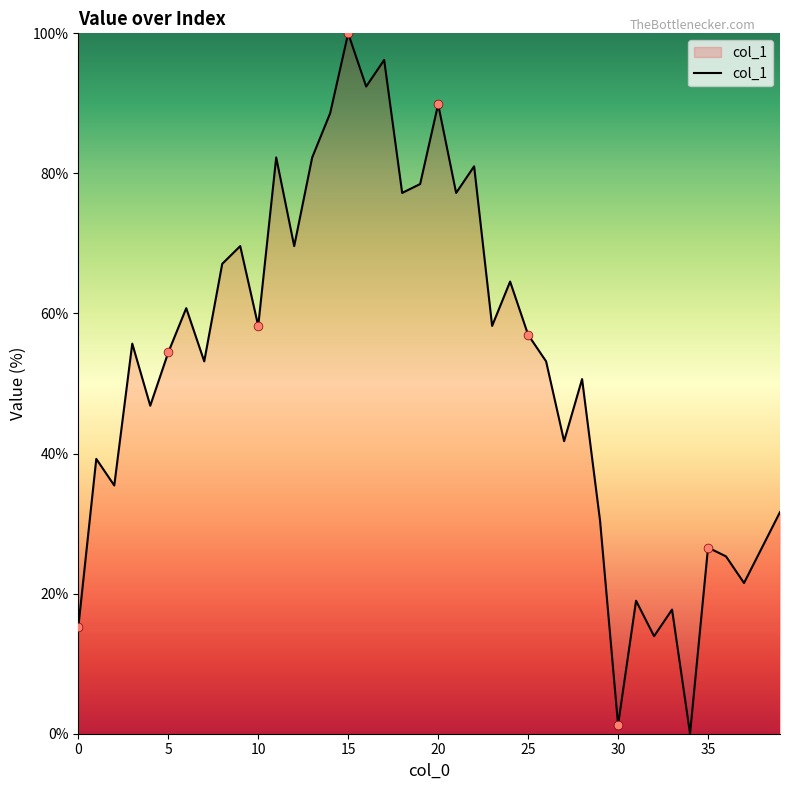

What is the difference between the maximum and minimum values?

100.0